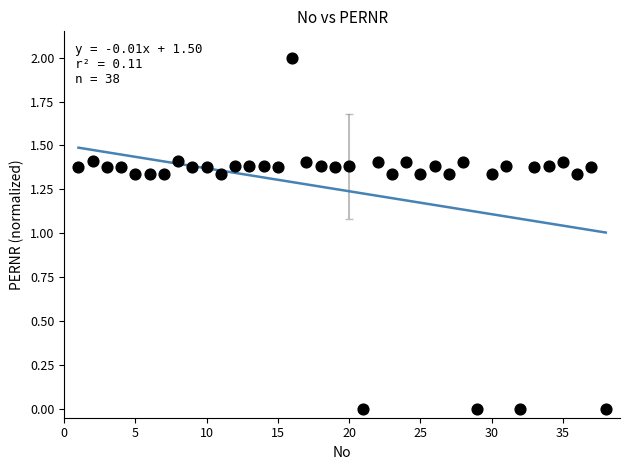

What is the range of X values (max minus min)?

37.0